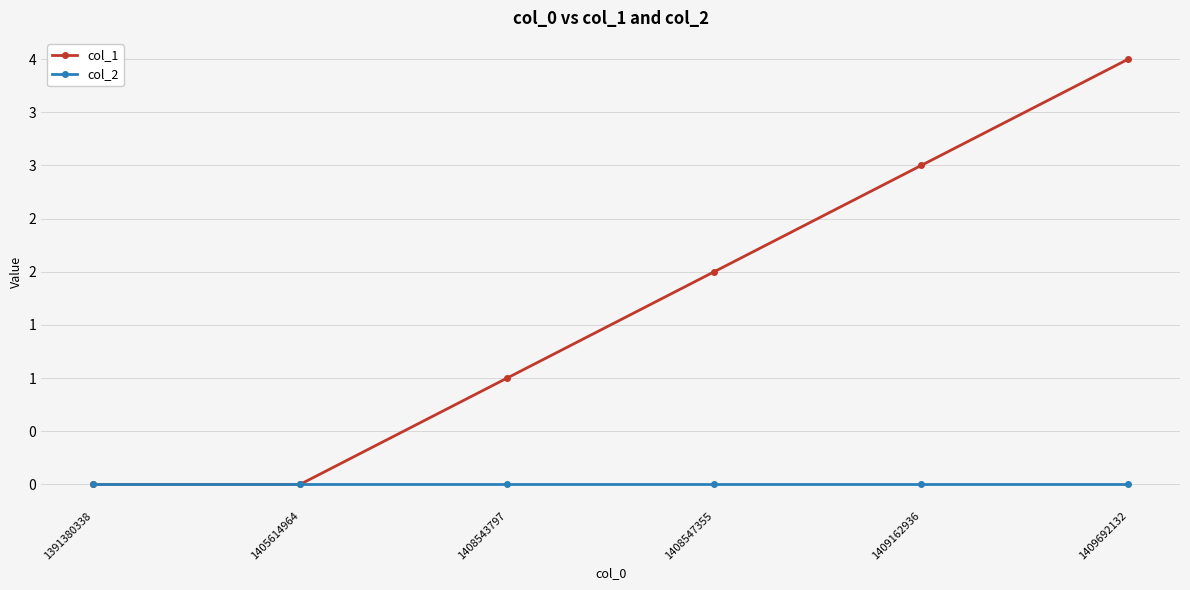

Is this an area chart (filled region under the line)?

No